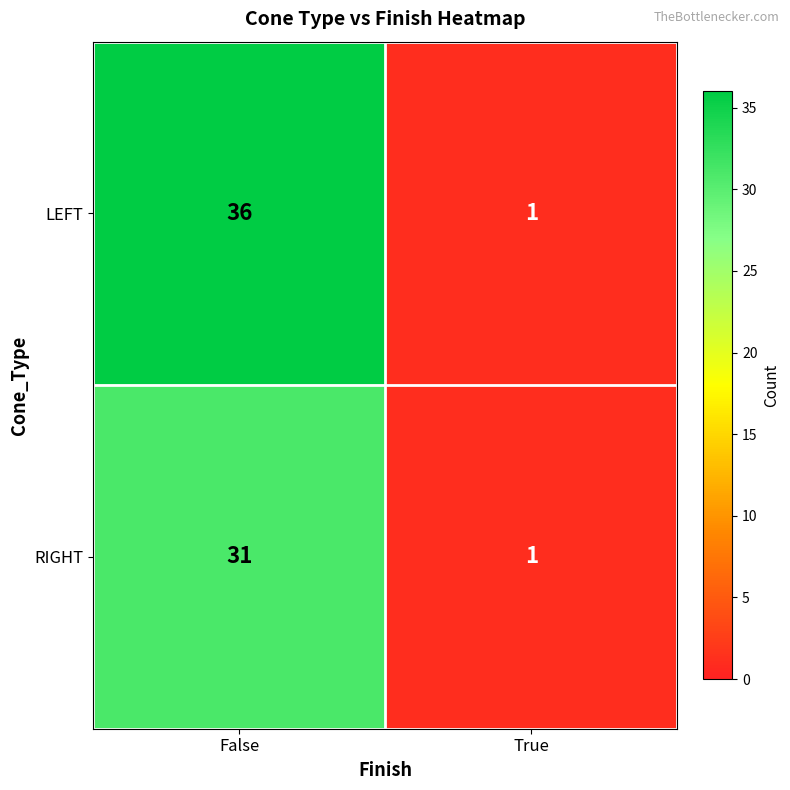

The value of RIGHT at False is 31. True or false?

True